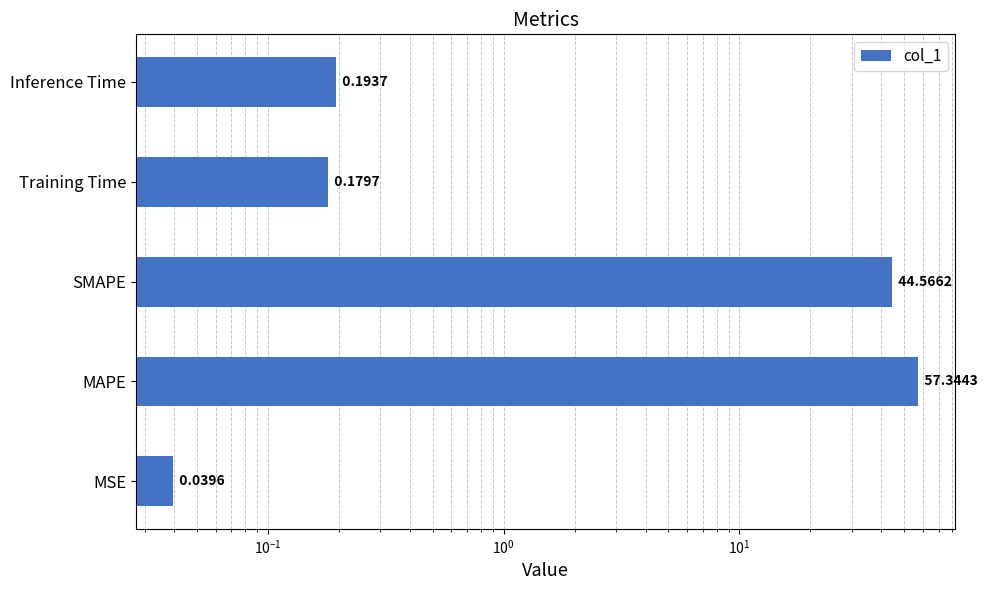

Are the bars grouped side by side (vs. stacked)?

No